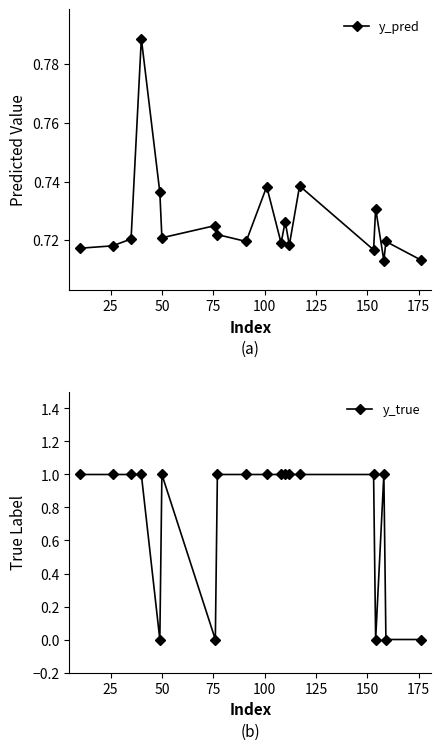

What is the value of the y_true point at the 8th from the left?

1